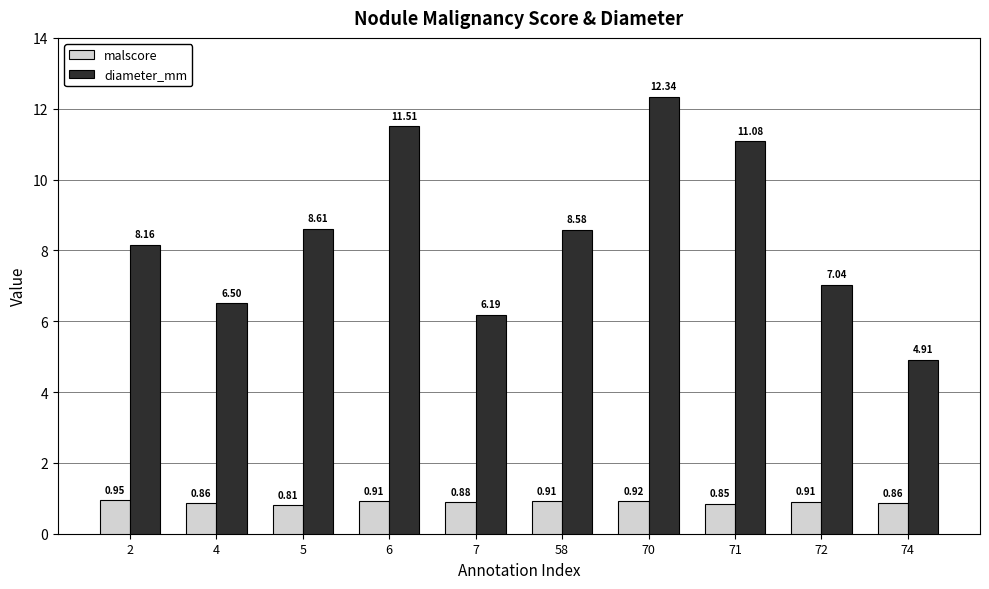

How many series are shown in this chart?

2